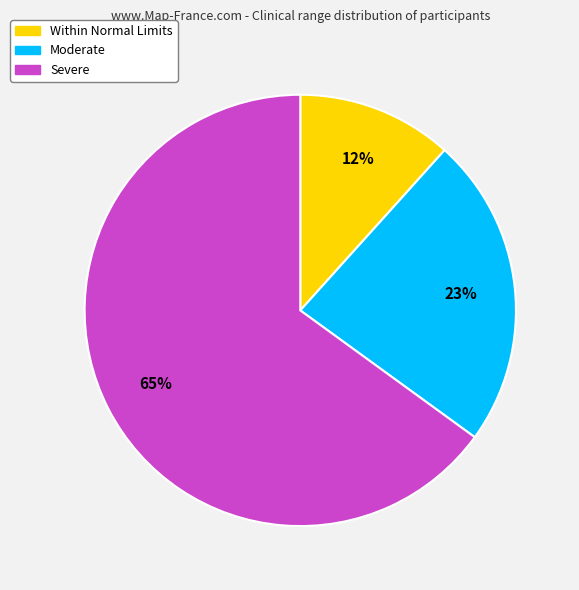

Combined, do Within Normal Limits and Severe account for over 50%?

Yes